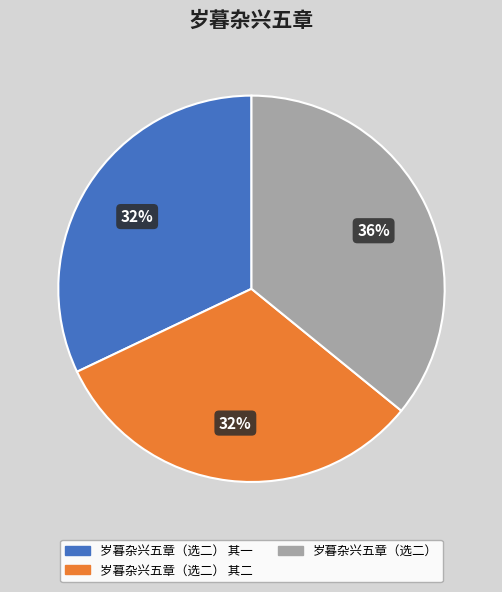

To the nearest percent, what is the difference between the largest and smallest slice percentages?

4%